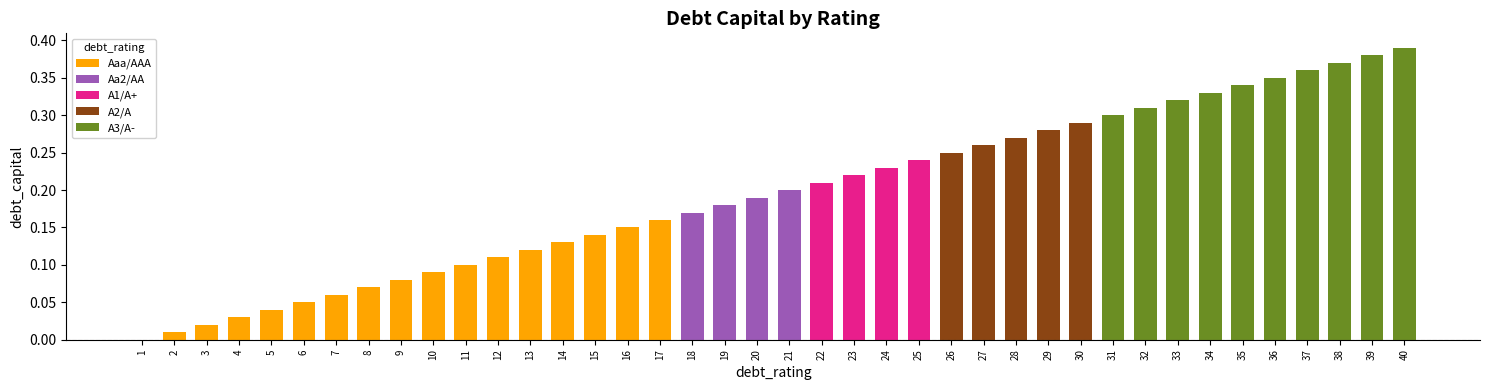

Which label corresponds to the smallest value in the chart?

Aaa/AAA